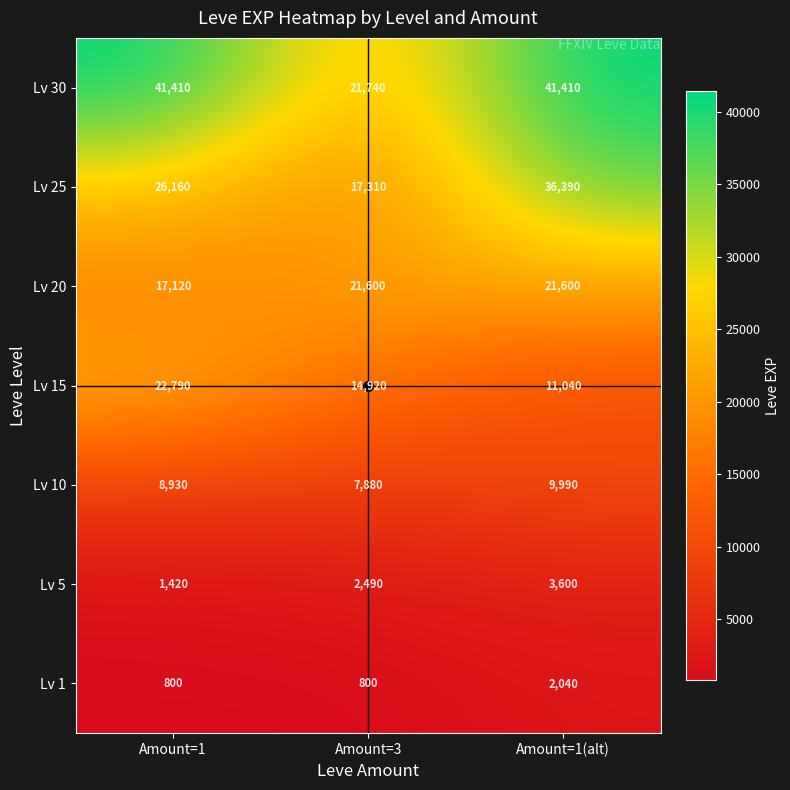

At which label is Lv 15 closest to 16915?

Amount=3